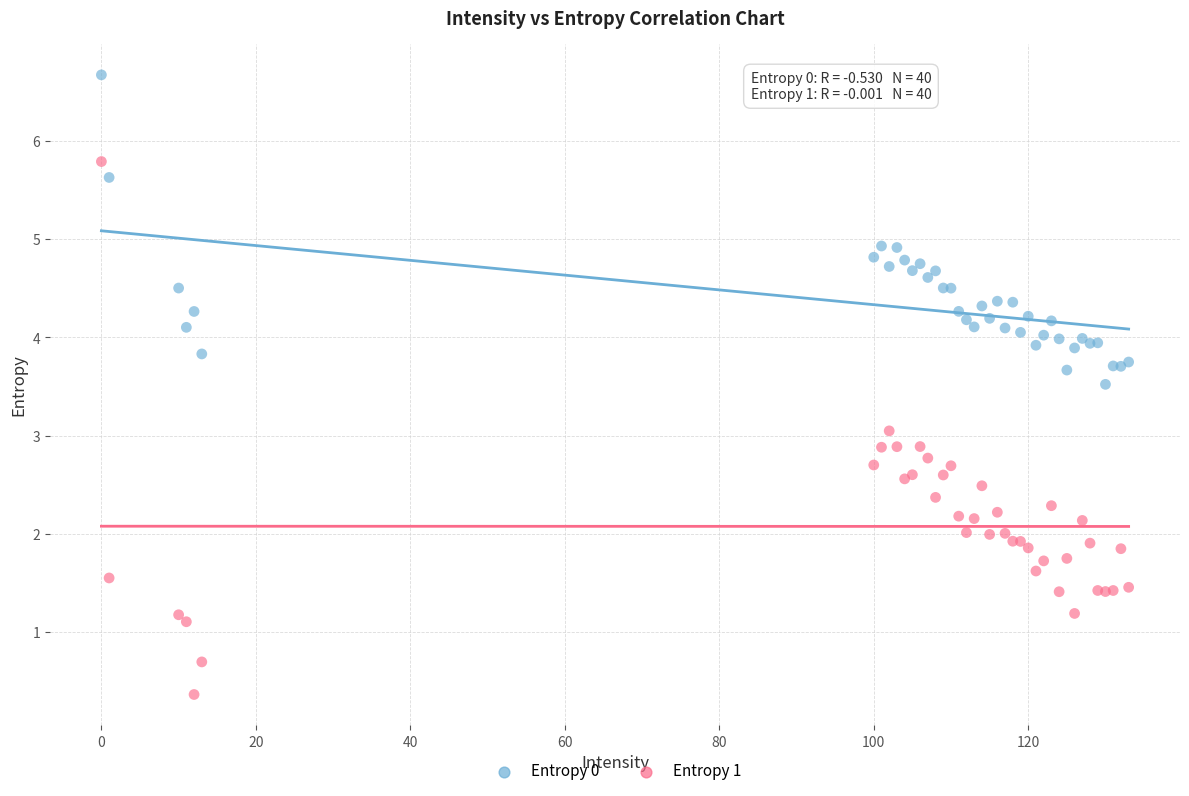

Which series reaches the maximum Y coordinate?

Entropy 0